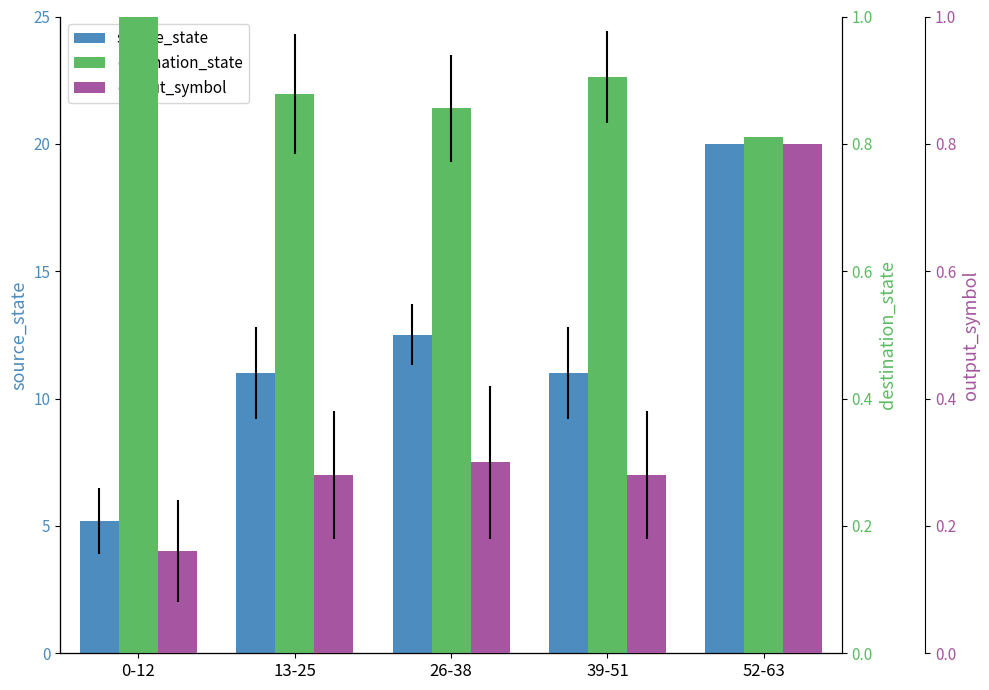

What position from the left is 52-63?

5